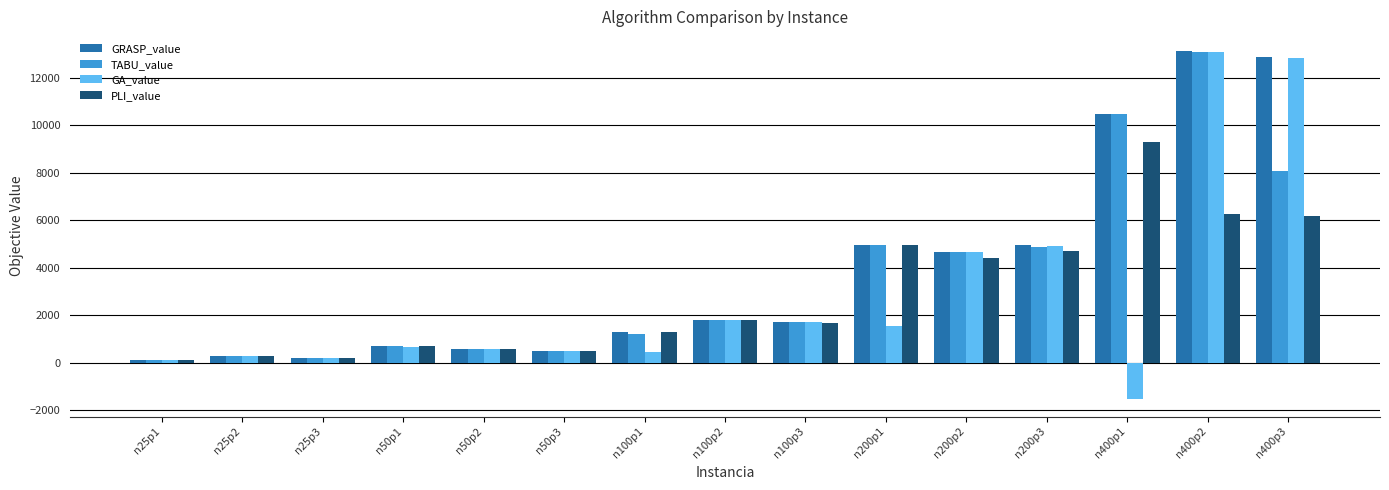

How many bars are there in total?

60